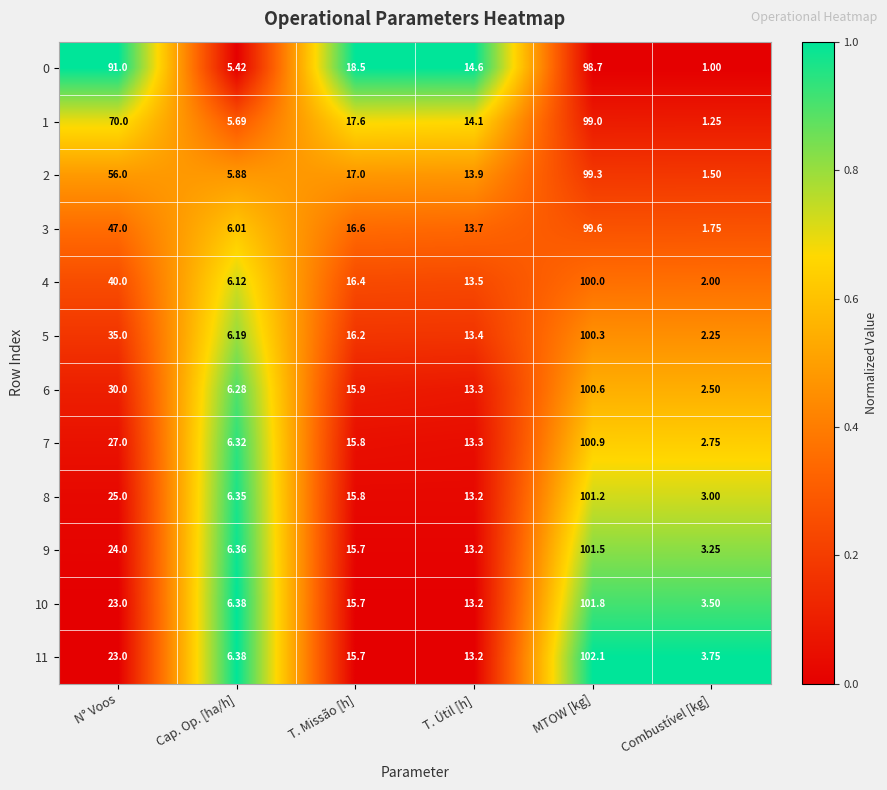

Between Cap. Op. [ha/h] and T. Missão [h], which series saw the biggest shift?

0